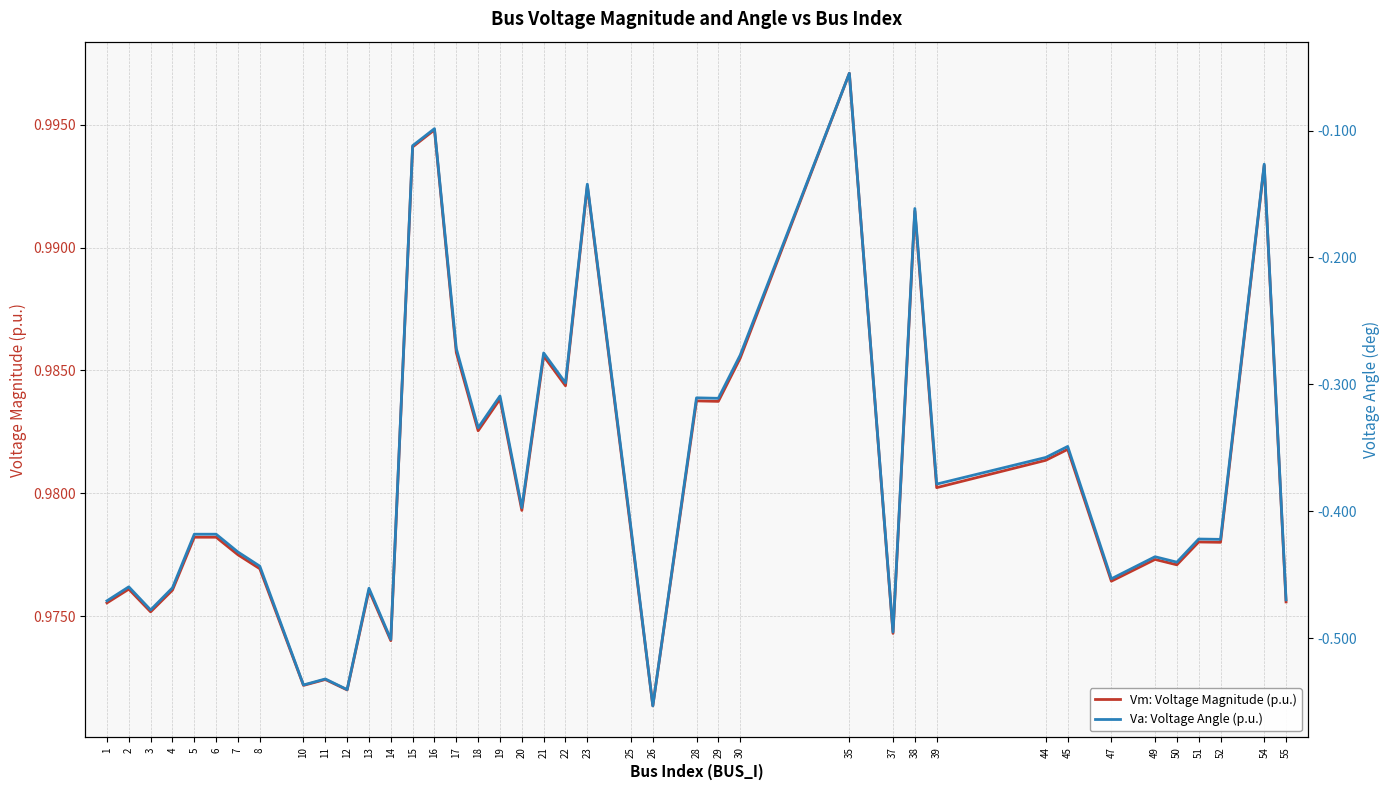

What is the total value across all series at 47?

0.5